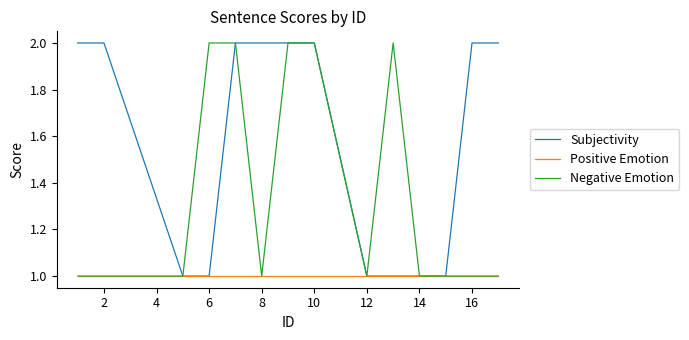

Rank the series by their average value, from lowest to highest.

Positive Emotion, Negative Emotion, Subjectivity